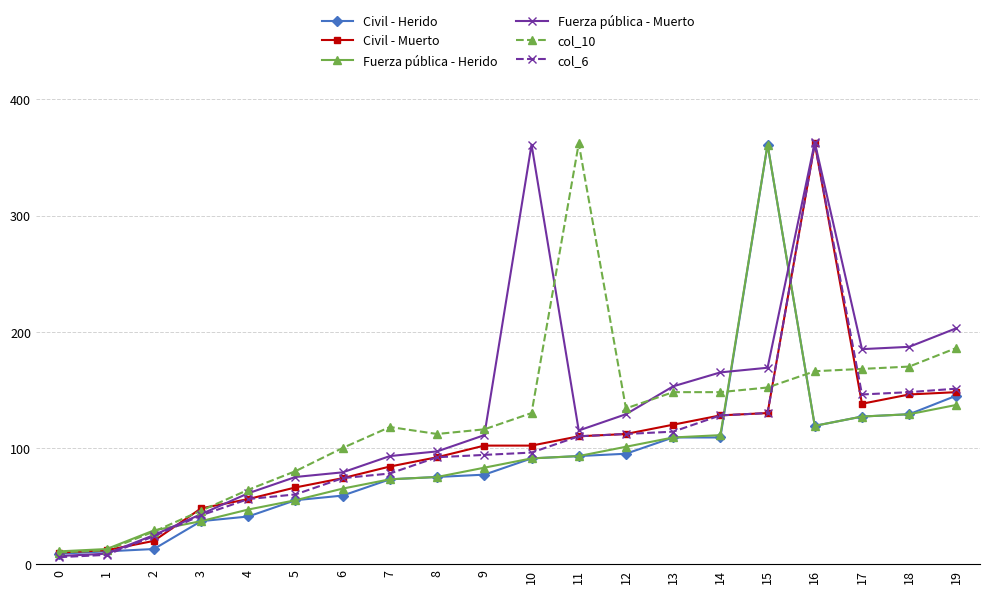

The value of Civil - Herido at 2 is 13. True or false?

True